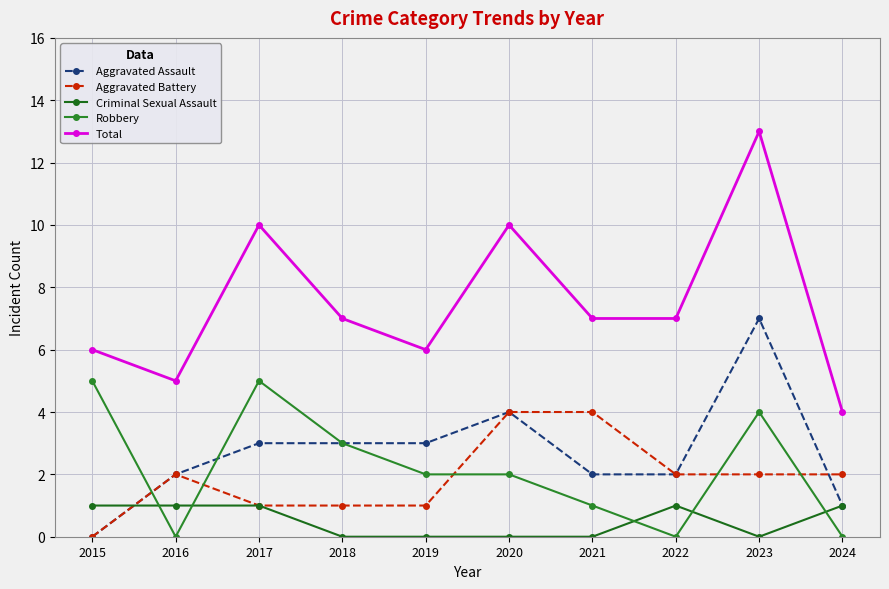

At 2022, list the series in order from smallest to largest.

Robbery, Criminal Sexual Assault, Aggravated Assault, Aggravated Battery, Total